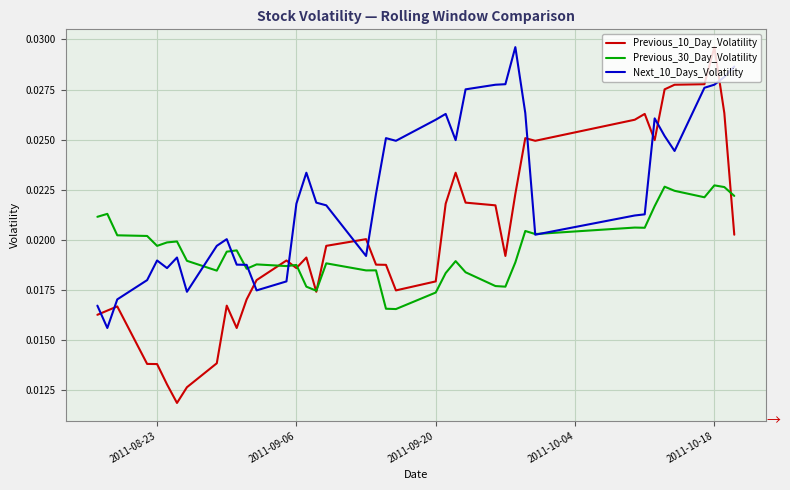

Which series has the widest spread of values?

Previous_10_Day_Volatility